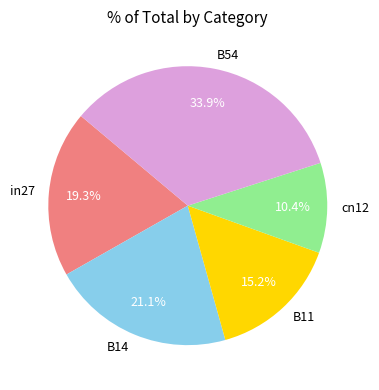

Which slice is the largest?

B54